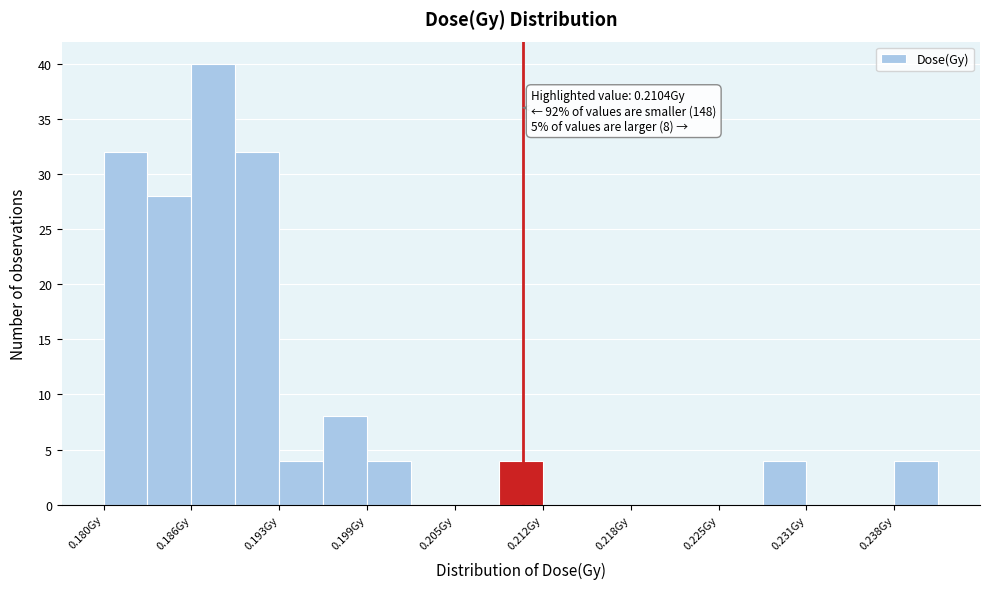

Around what value on the x-axis is the tallest bar? Give the approximate position of its centre, as read against the axis.

0.188